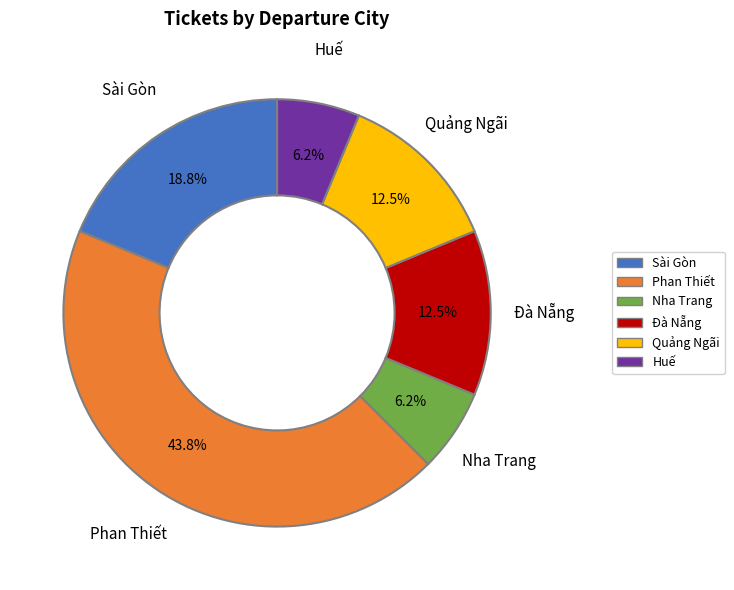

What is the largest slice in the pie chart?

Phan Thiết